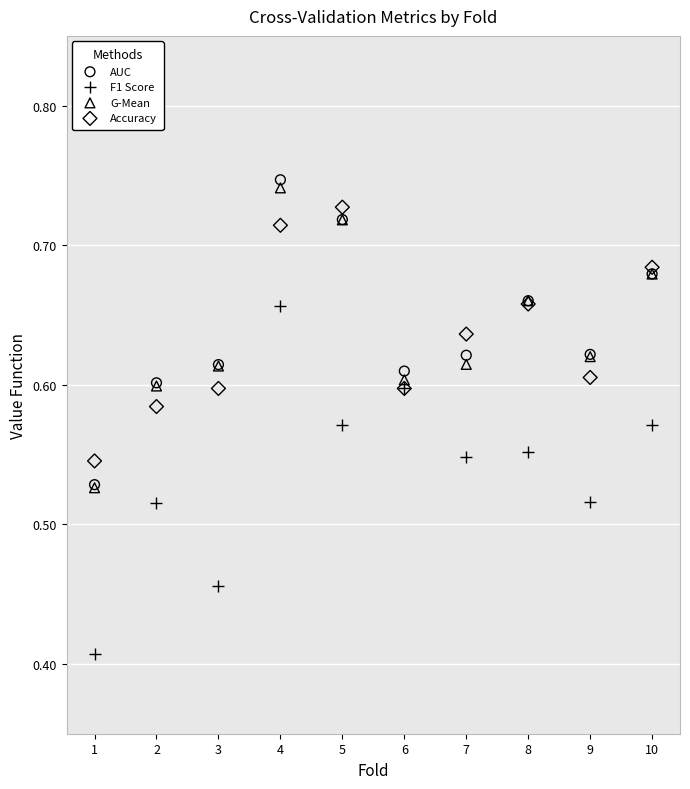

Which series has the widest spread of Y values?

F1 Score